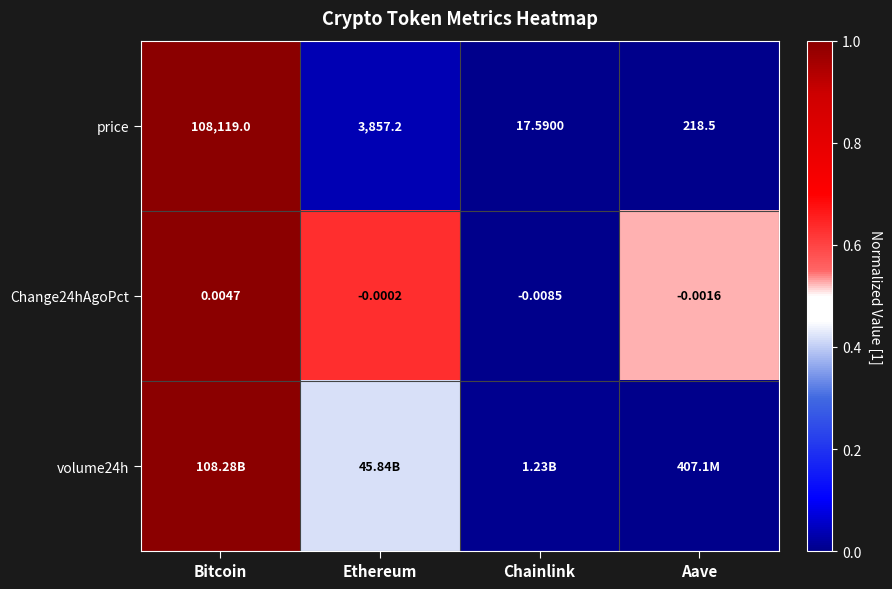

At which label is price closest to 54068?

Ethereum